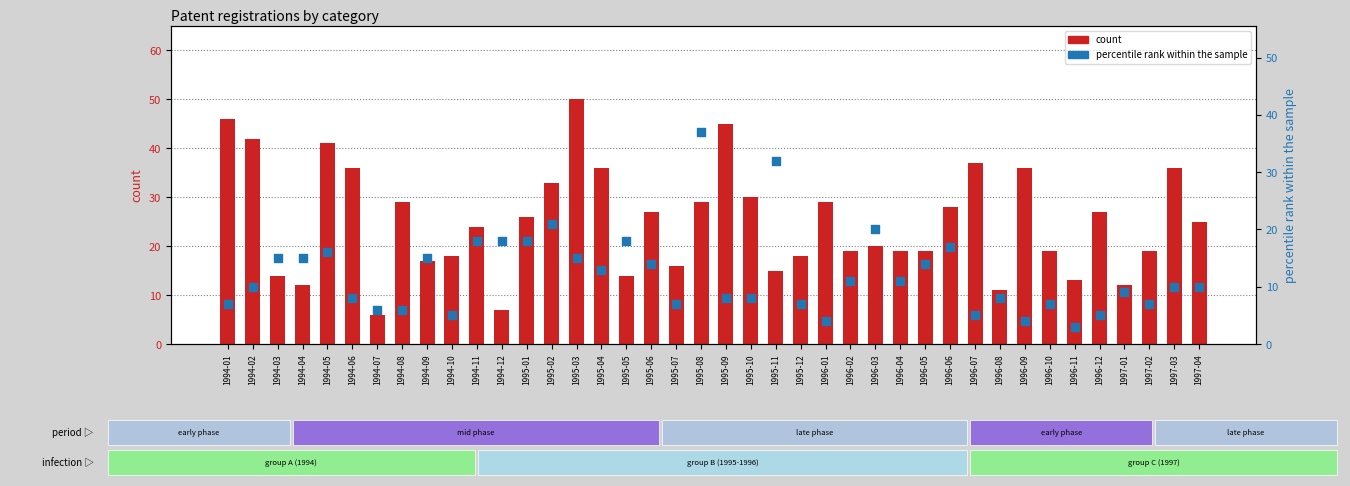

Is the value of count at 1994-05 greater than the value of percentile rank within the sample at 1994-07?

Yes